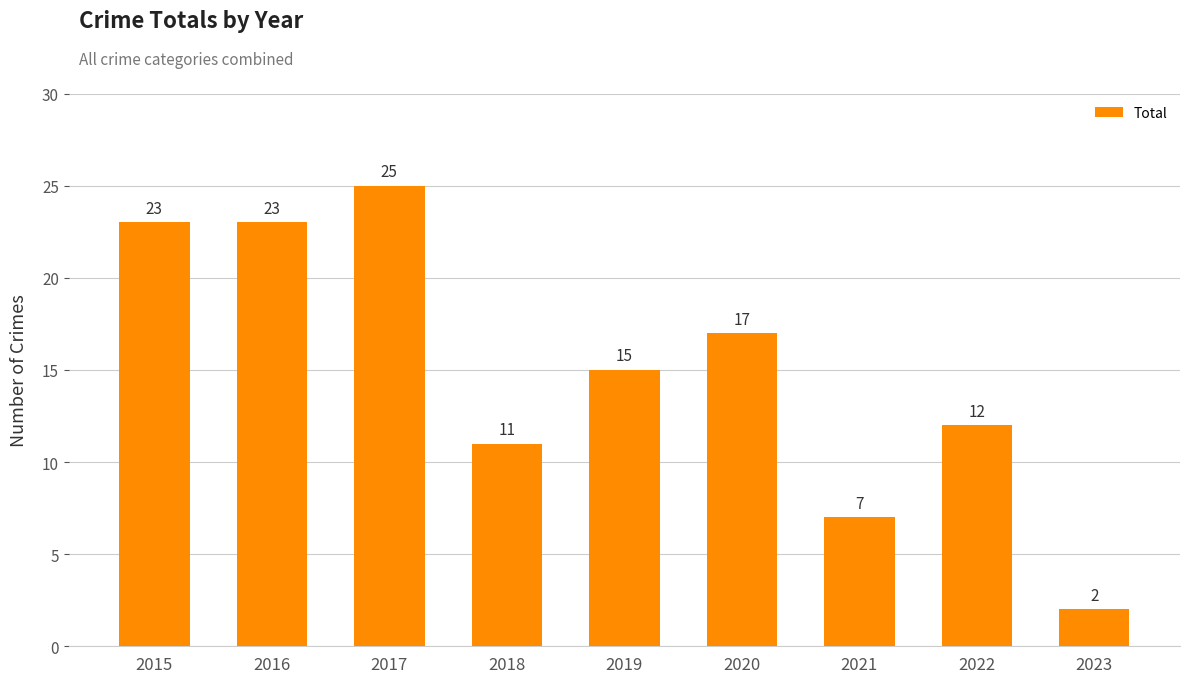

How many bars are there in total?

9